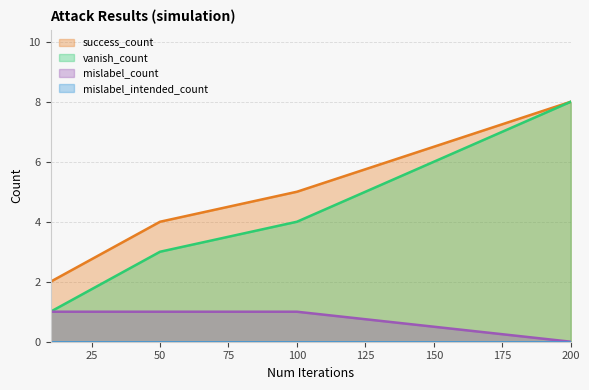

What is the highest value of the vanish_count series?

8